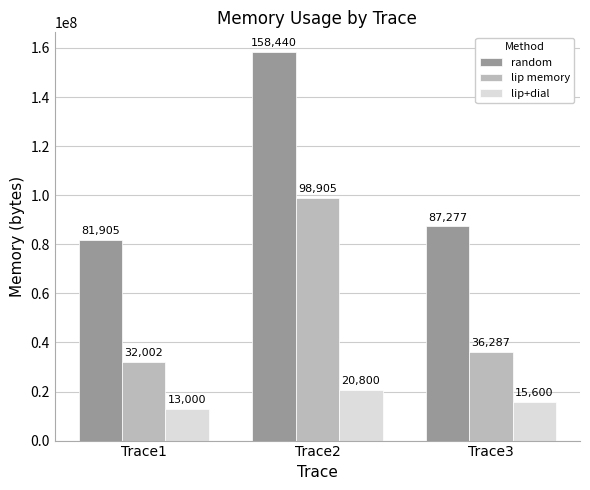

Where does the lip+dial series first go above 15600000?

Trace2